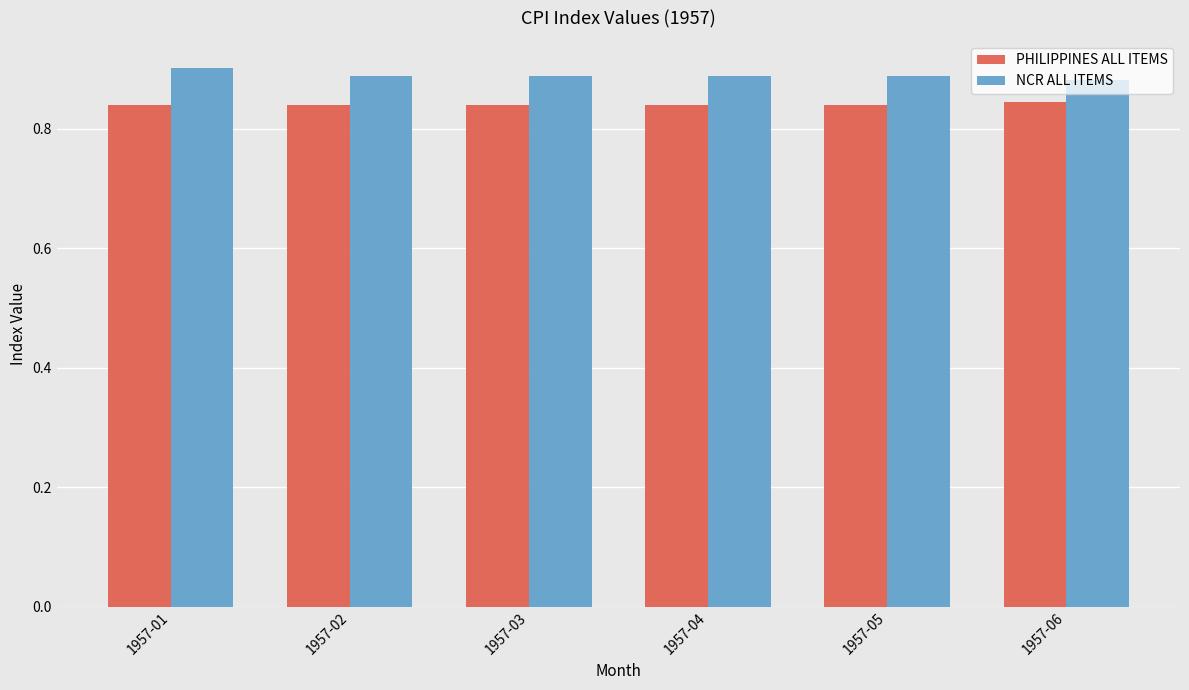

What is the total value across all series at 1957-05?

1.7